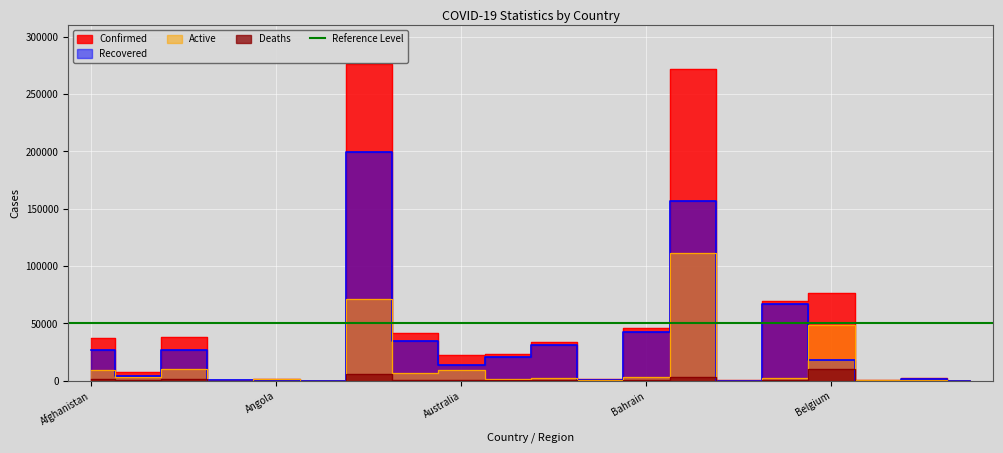

What is the difference between the second highest and second lowest values in the Deaths series?

5426